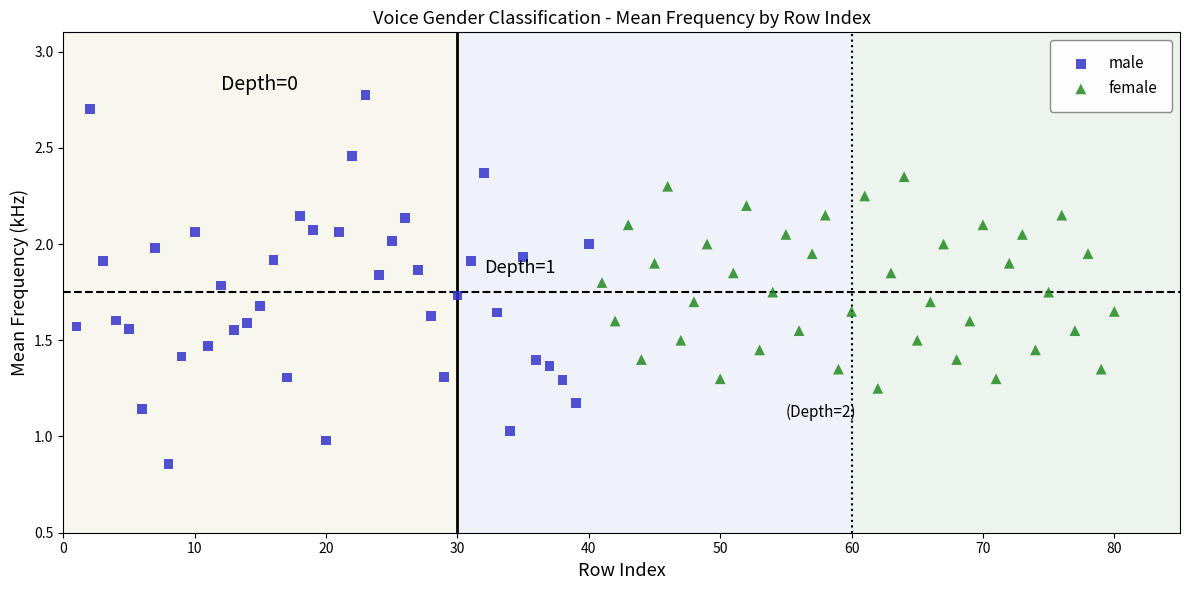

What are all the series names shown in the legend?

male, female